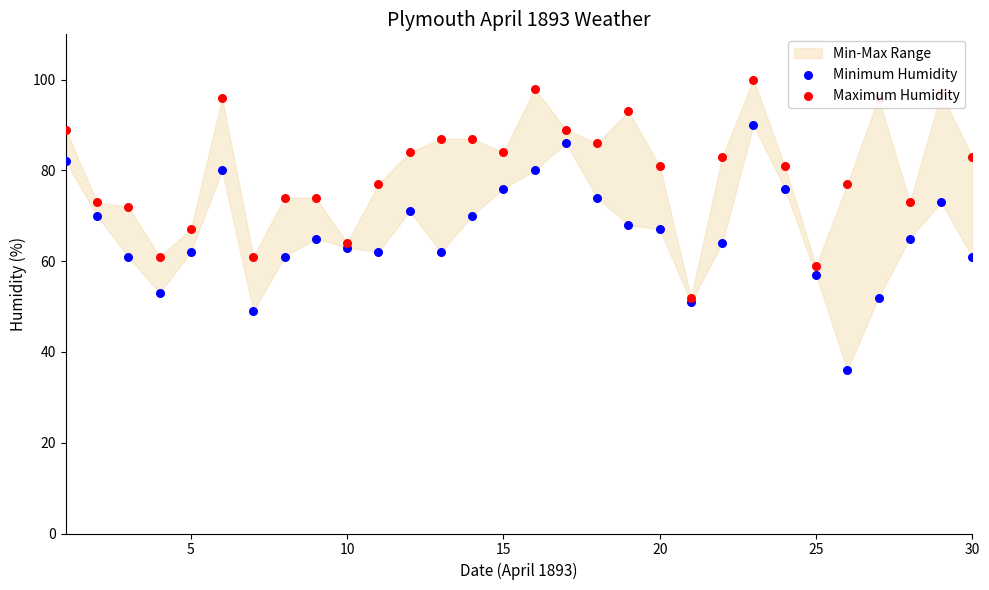

Which series contains the lowest Y value?

Minimum Humidity